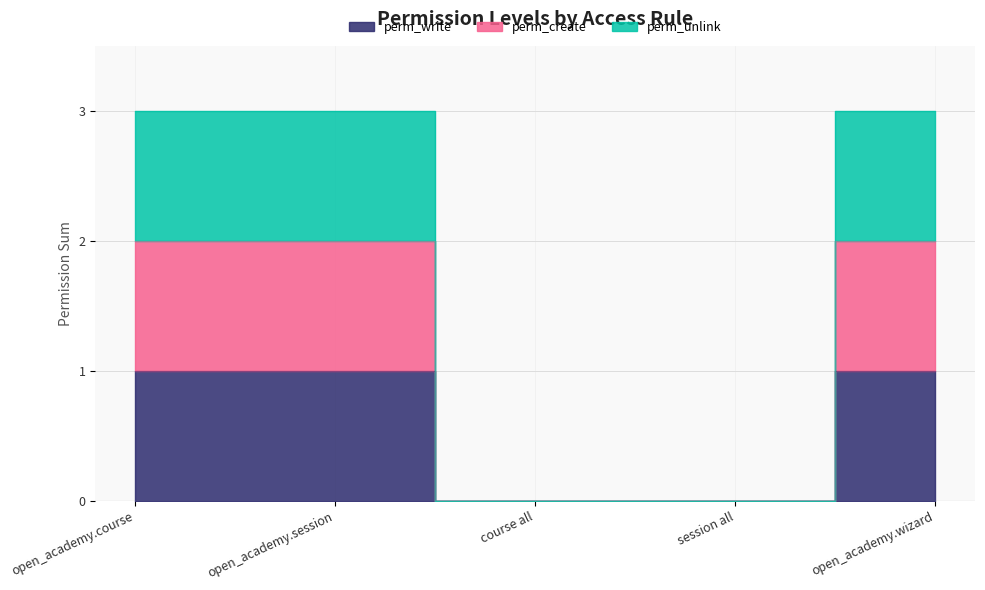

The perm_create series shows 2 at open_academy.course. True or false?

True